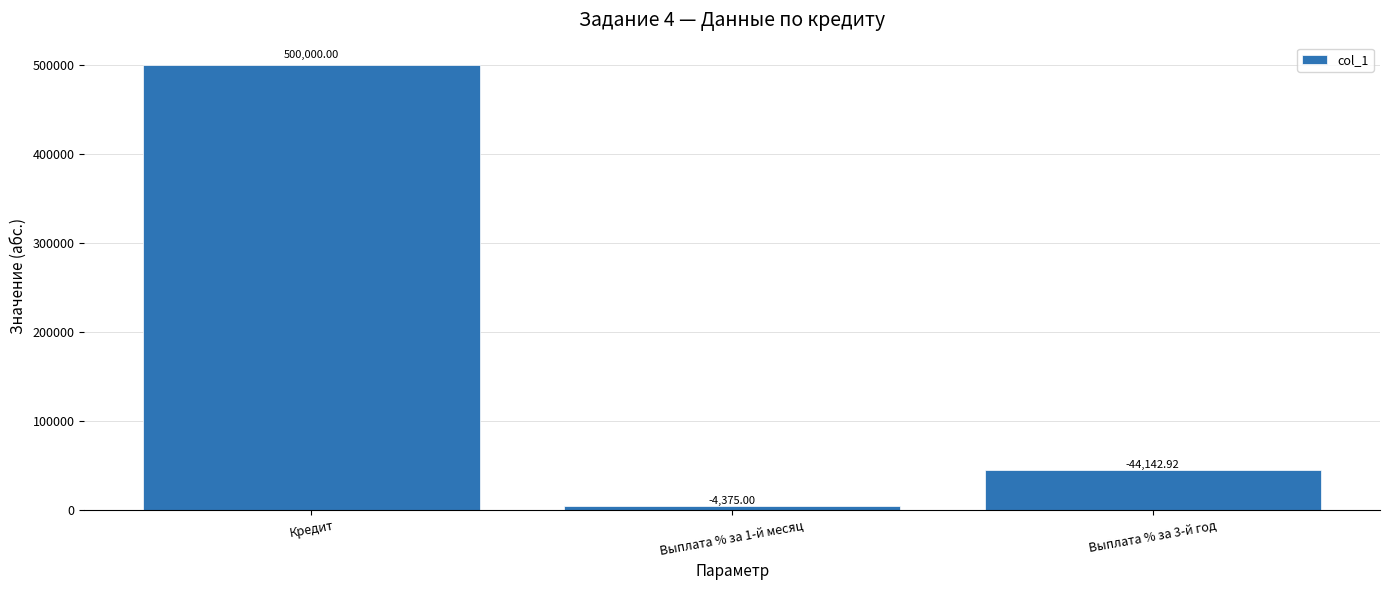

The chart shows a value of 821380.6 at Кредит. True or false?

False